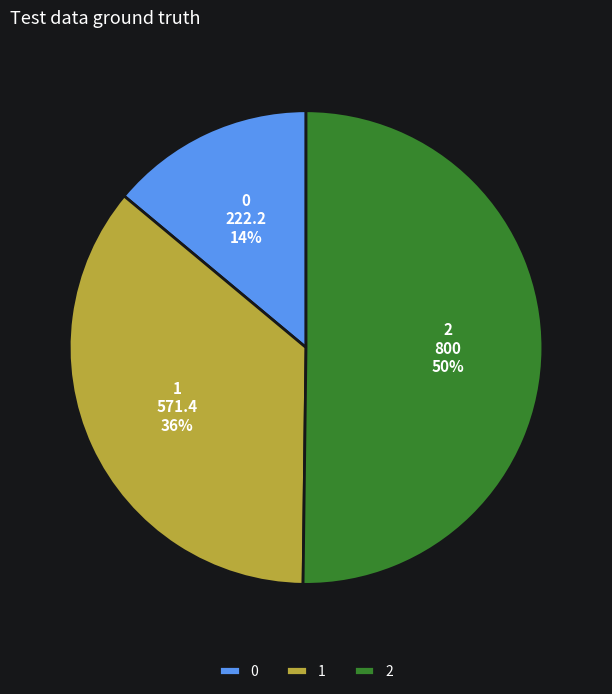

Combined, do 0 and 2 account for over 50%?

Yes